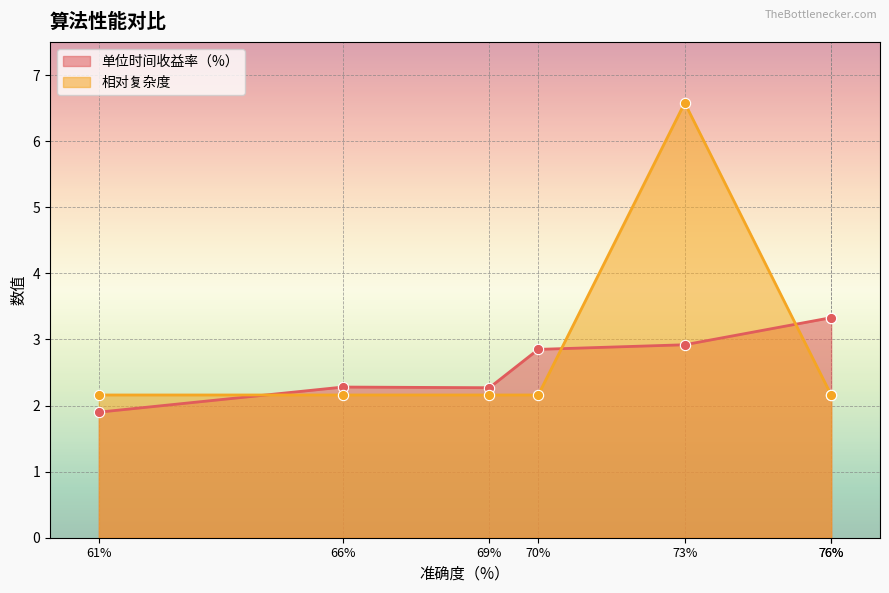

Which series has the largest Y range (max minus min)?

相对复杂度